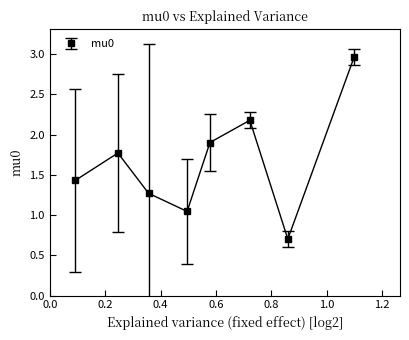

What is the maximum value shown in the chart?

3.0